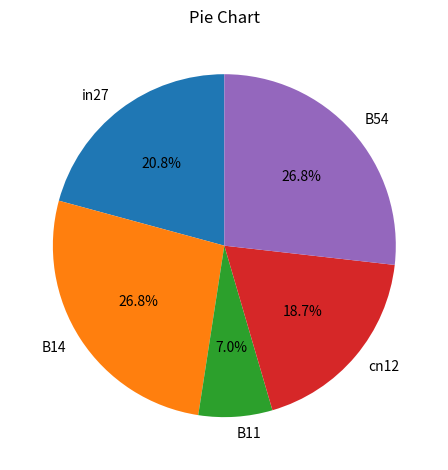

The cn12 slice represents 26% of the pie. True or false?

False